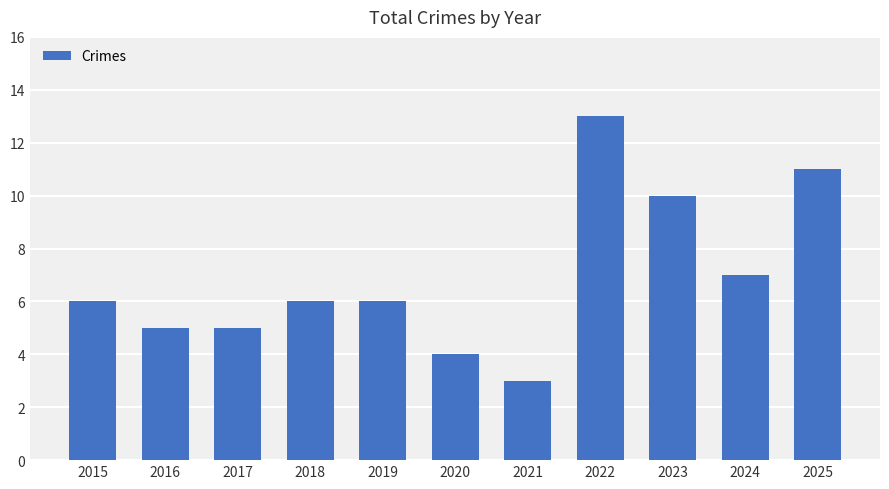

What is the sum of all values?

76